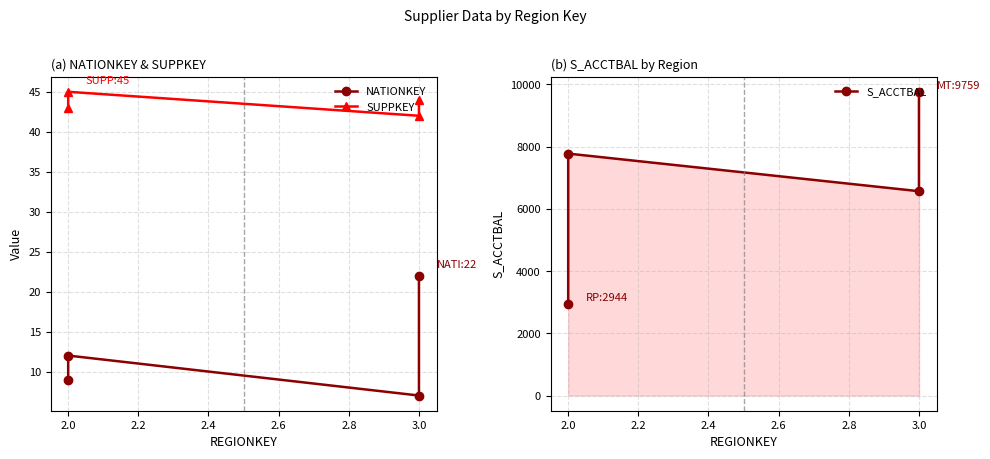

What is the difference between the second highest and minimum values in the NATIONKEY series?

5.0